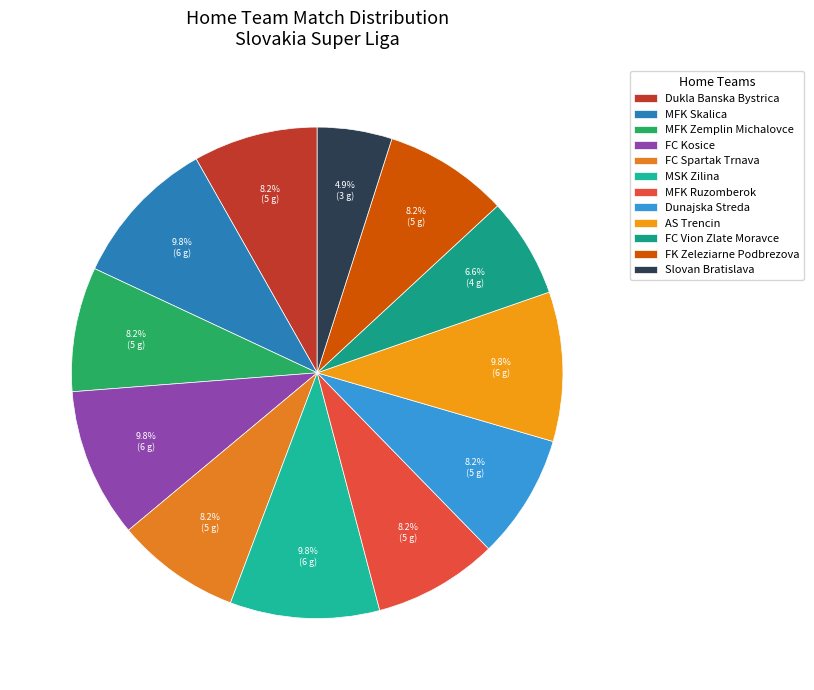

Does MFK Ruzomberok represent more than half of the total?

No